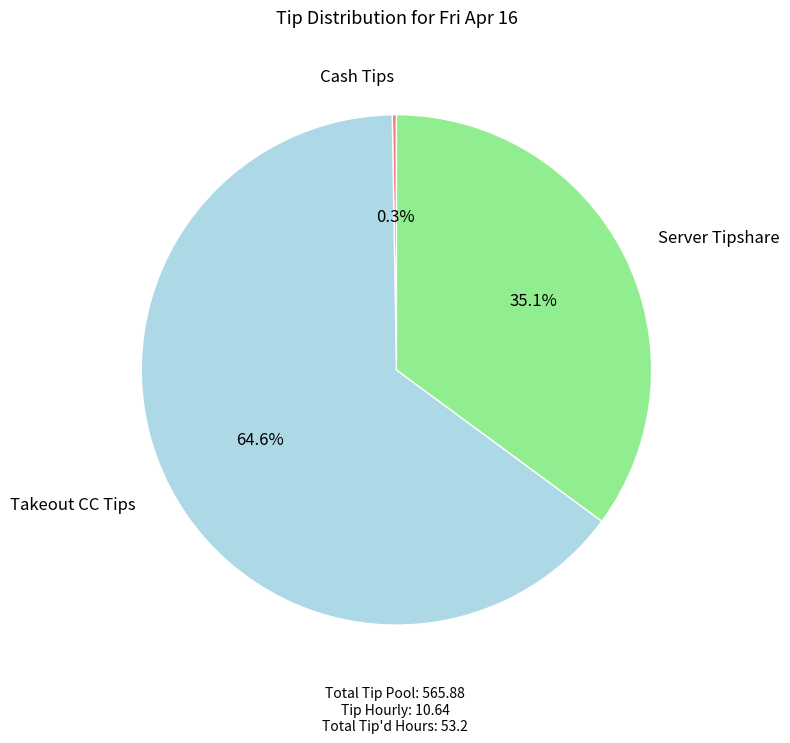

What percentage is NOT represented by Server Tipshare?

64.9%